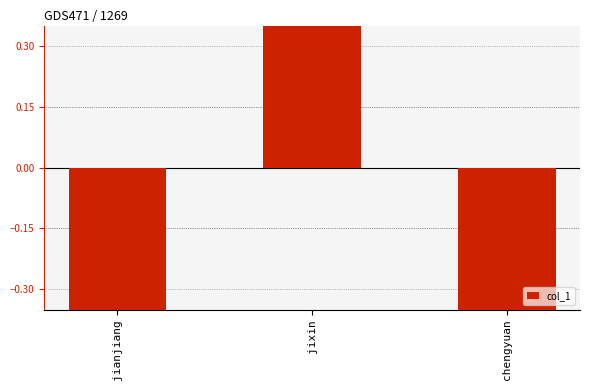

How many positive values are there?

1